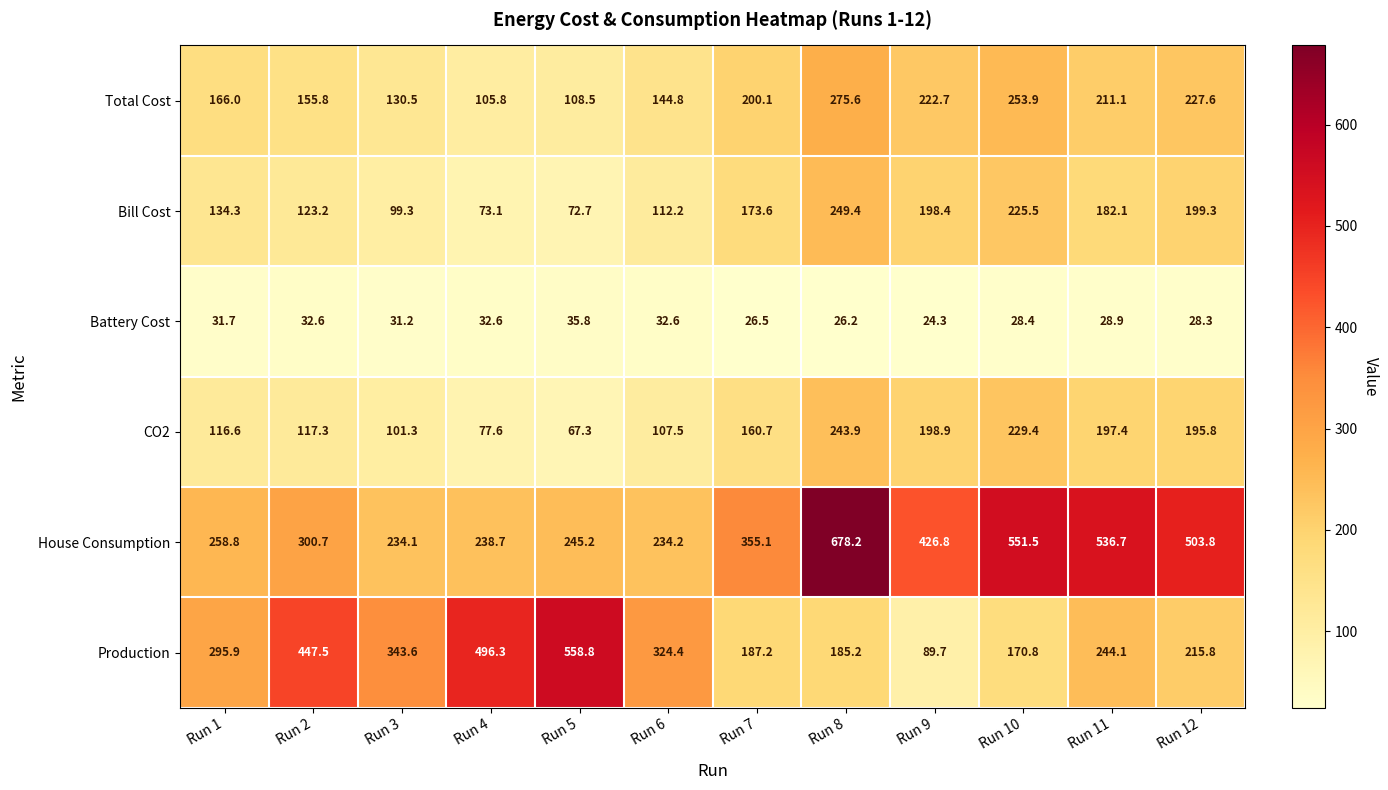

Read the Bill Cost value at Run 12.

199.3